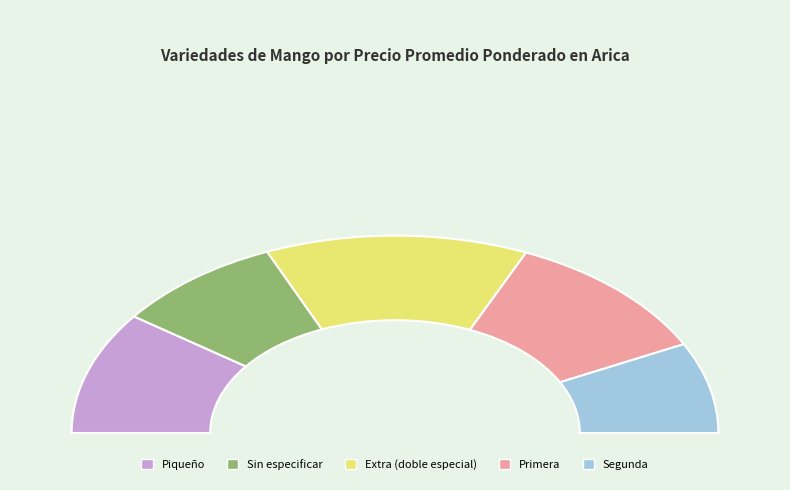

Which has a higher value, Sin especificar or Segunda?

Sin especificar